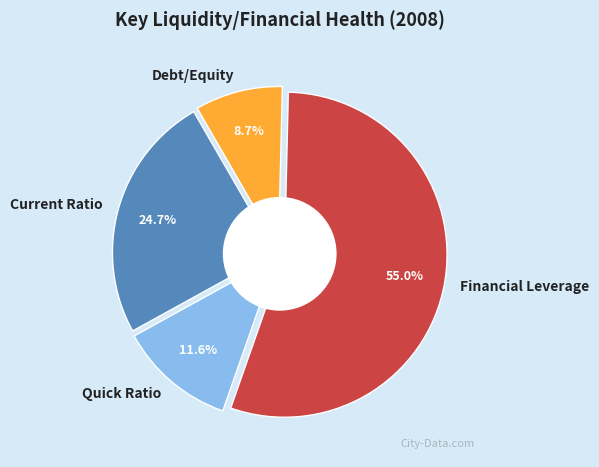

Which slice represents more than half of the pie?

Financial Leverage